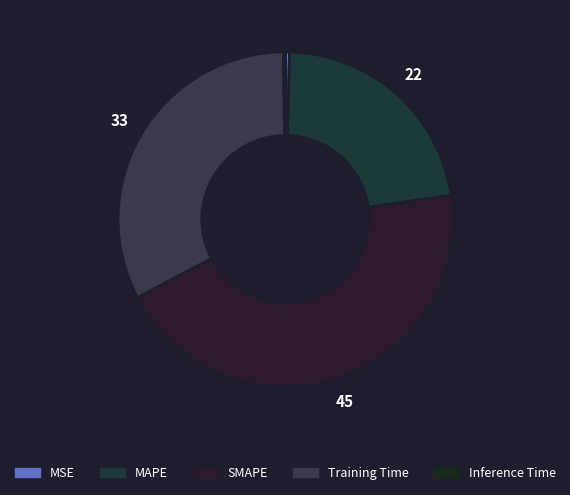

What portion of the pie excludes Inference Time?

99.8%